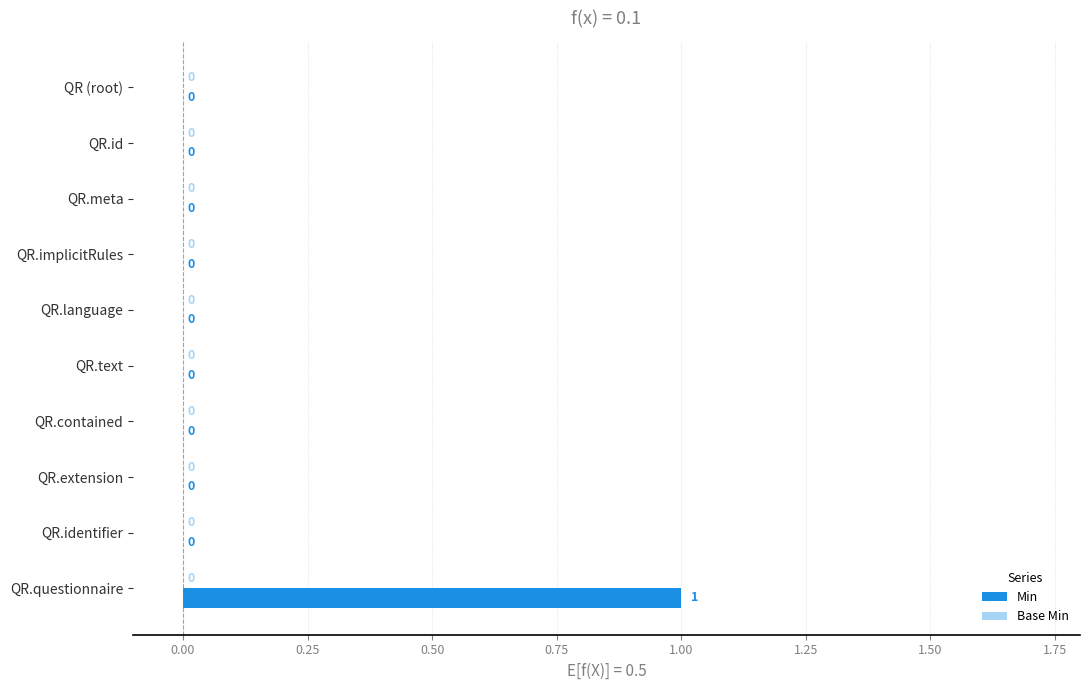

The value at QR.implicitRules is 0. True or false?

True